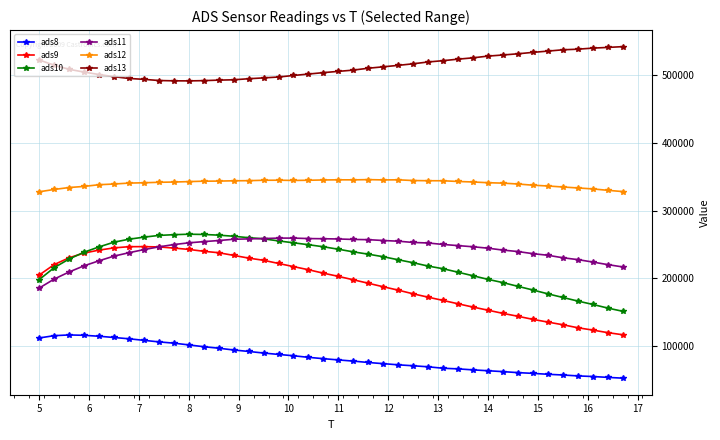

What is the maximum value shown in the chart?

542615.3